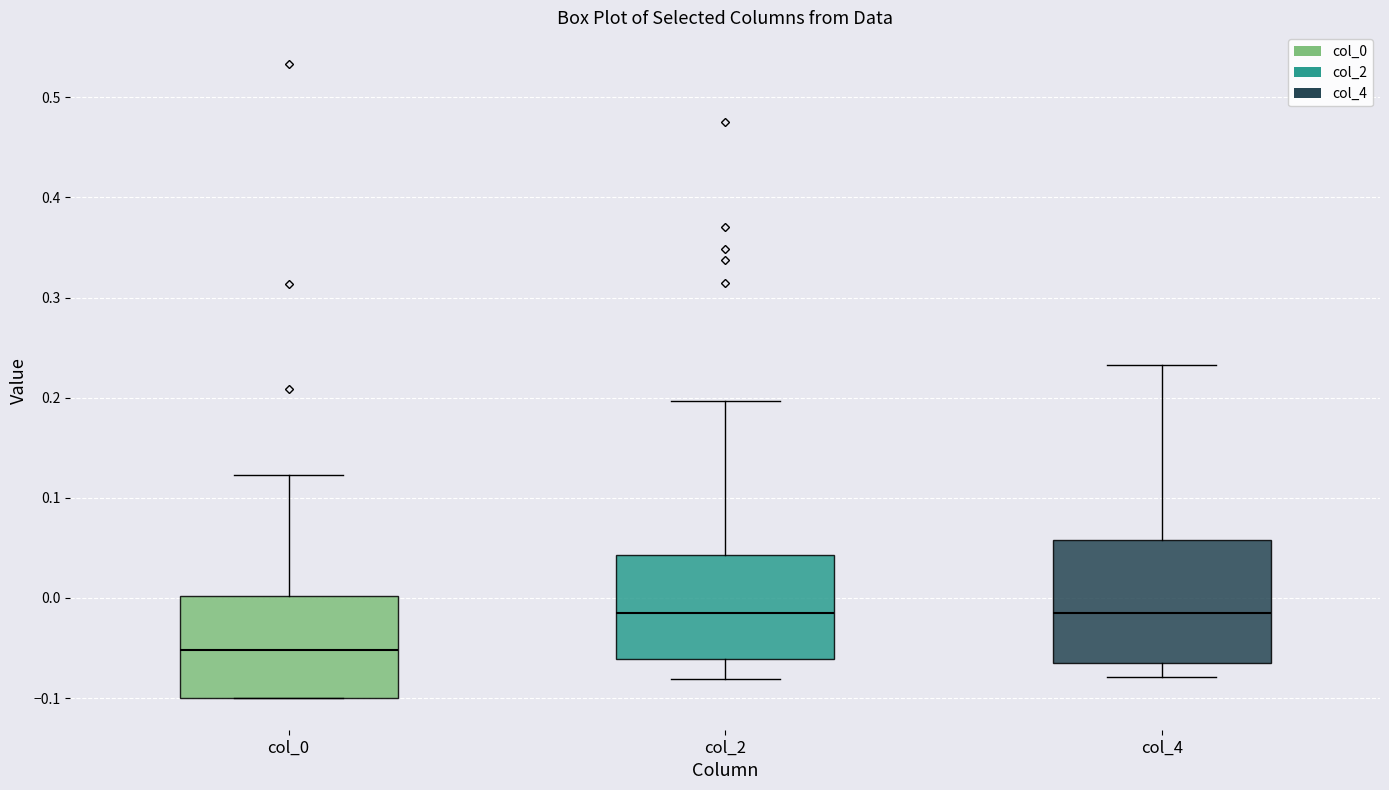

Which box has the lowest median line?

col_0